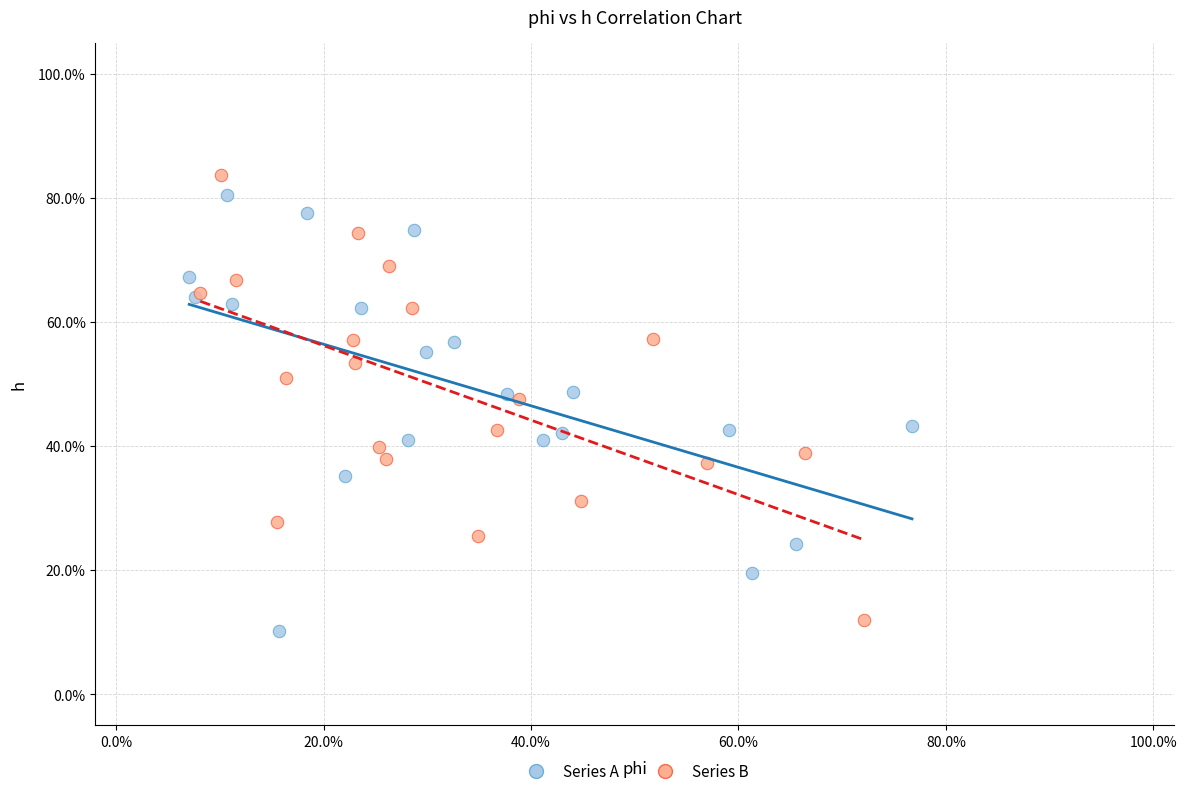

What are all the series names shown in the legend?

Series A, Series B